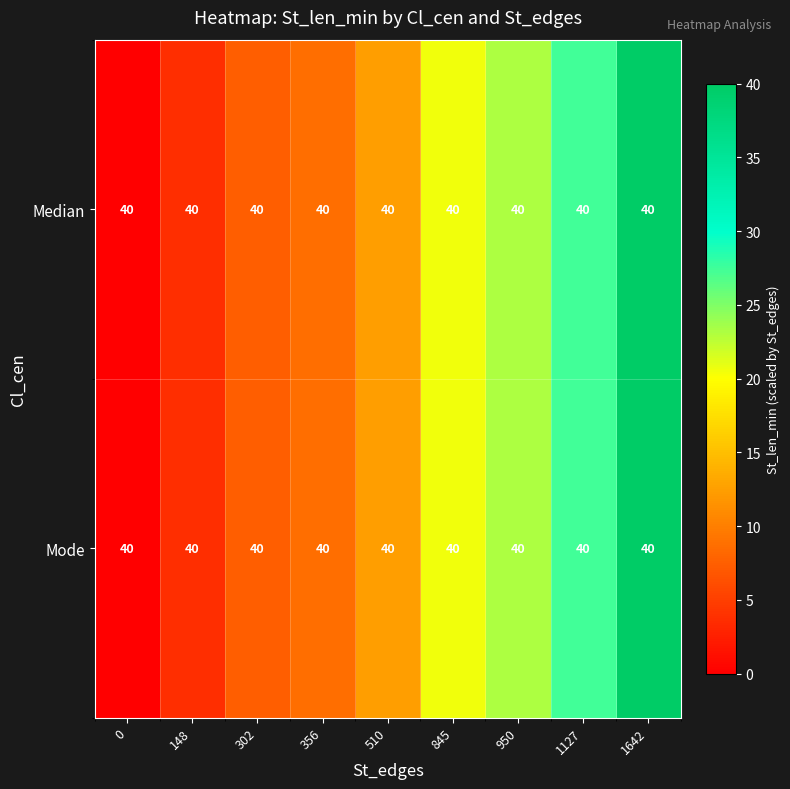

At 510, list the series in order from smallest to largest.

Median, Mode